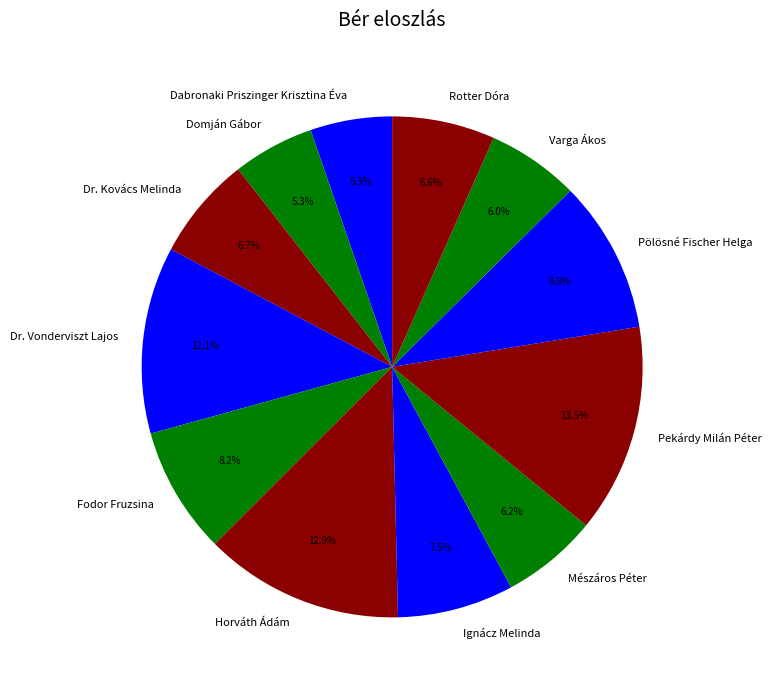

To the nearest percent, what is the average slice percentage?

8%